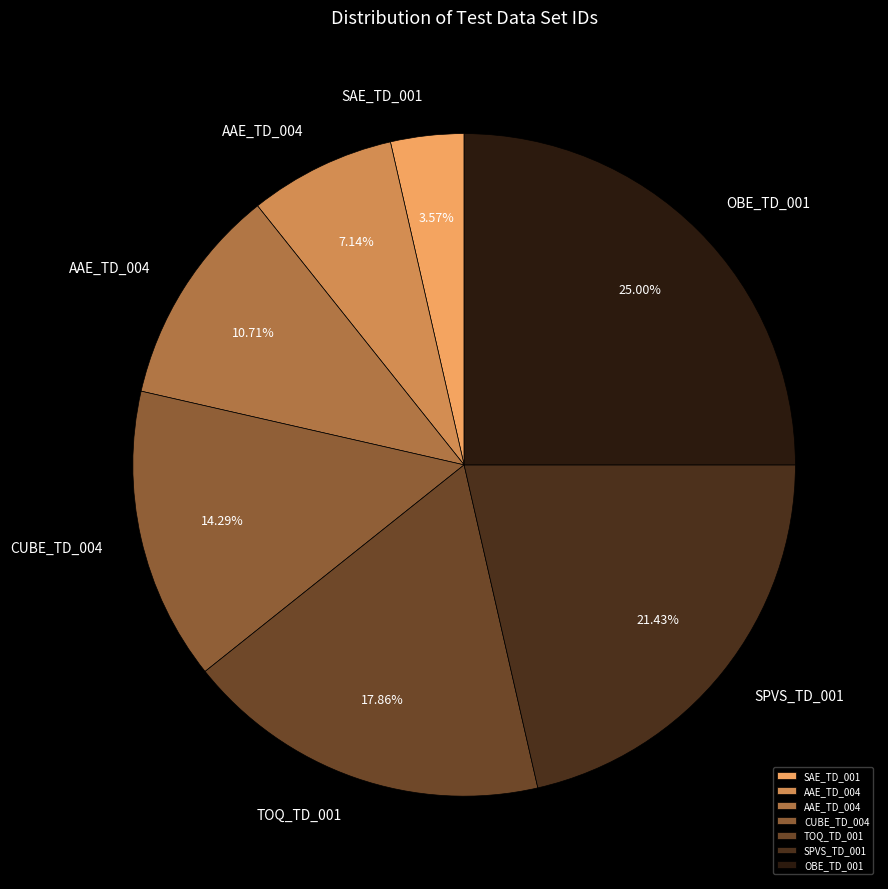

Is there any slice that represents more than half of the pie?

No